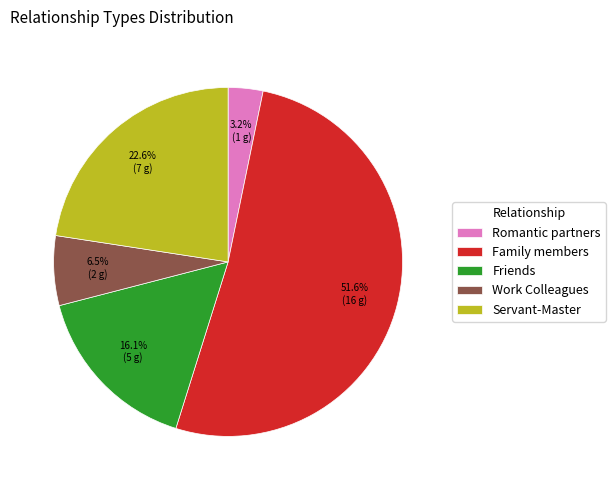

Approximately how many times larger is the value at Friends compared to Servant-Master?

0.7